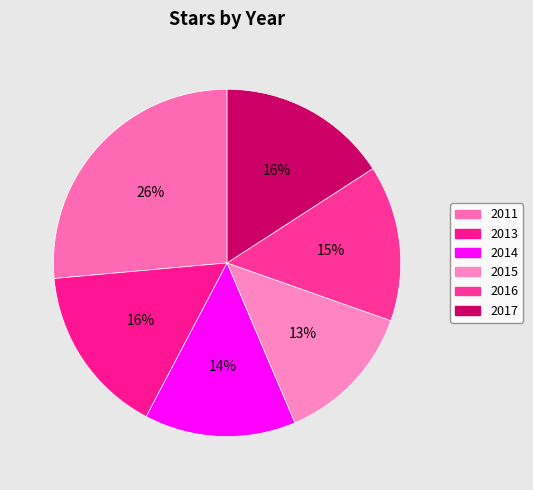

Does 2017 account for over 50% of the chart?

No